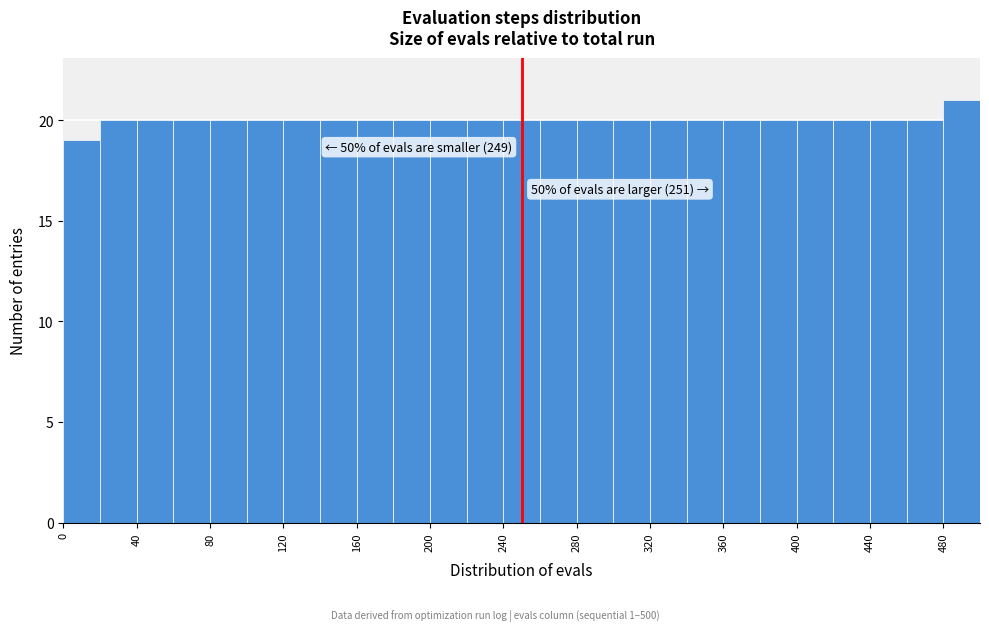

Over which range of the x-axis is the bar tallest?

480 to 500